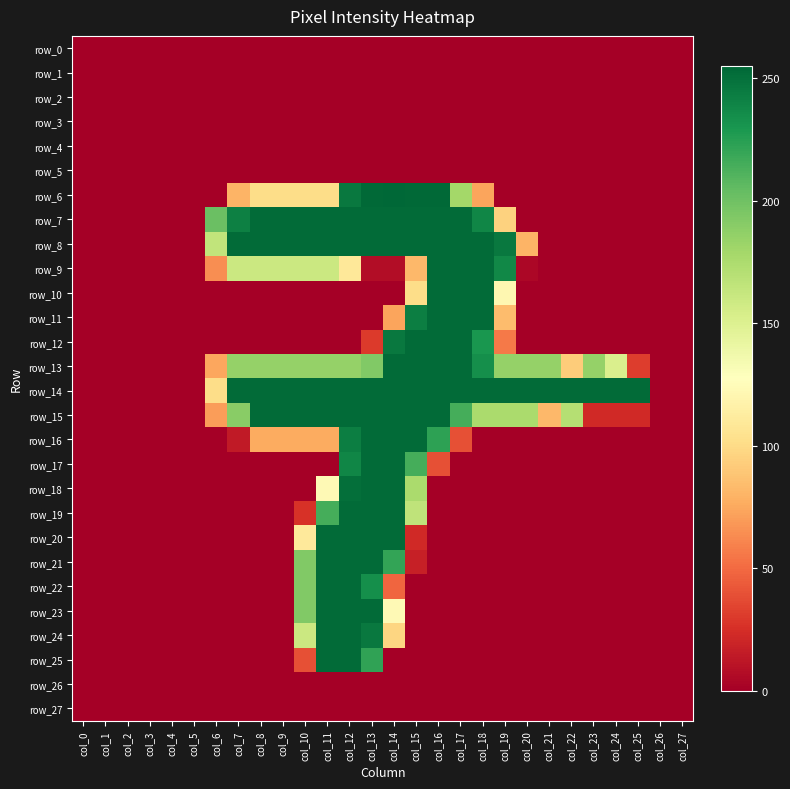

The value of row_23 at col_27 is 0. True or false?

True